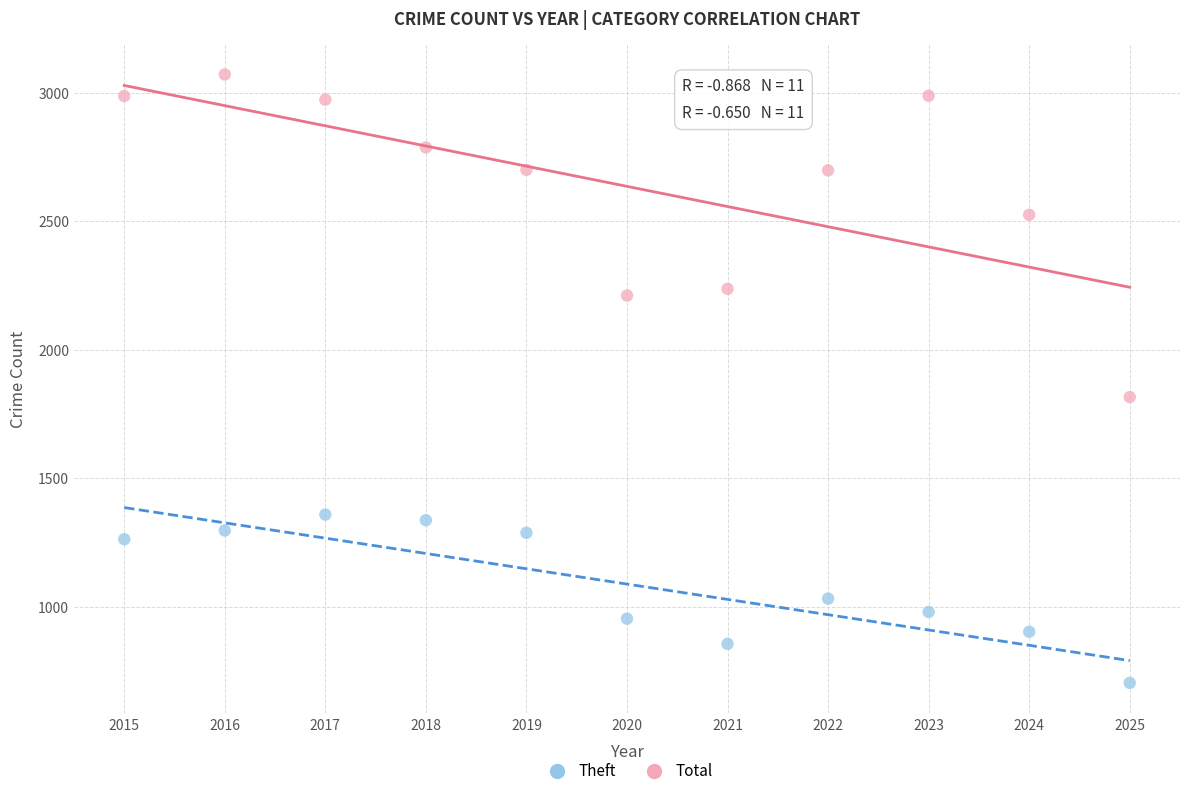

Across all series, what Y value is closest to 1887?

1816